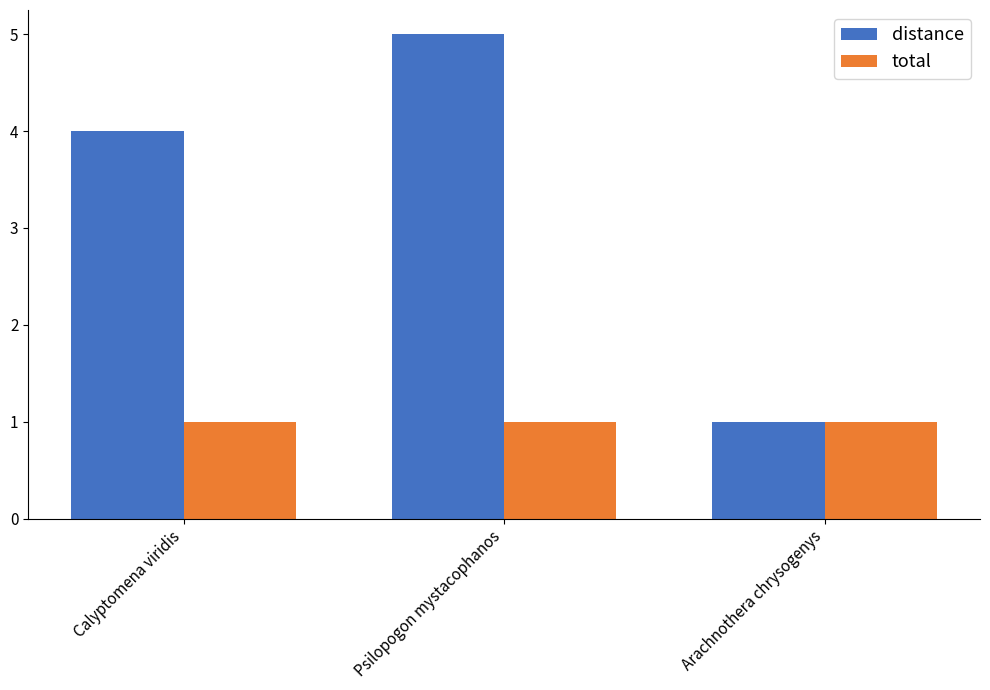

What are all the series names shown in the legend?

distance, total